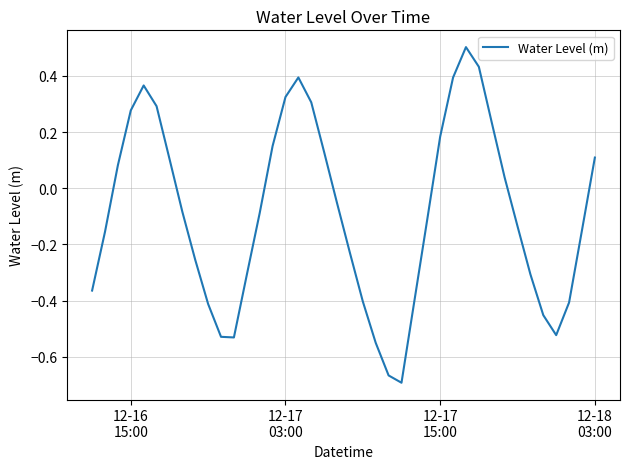

Does the chart have visible grid lines?

Yes